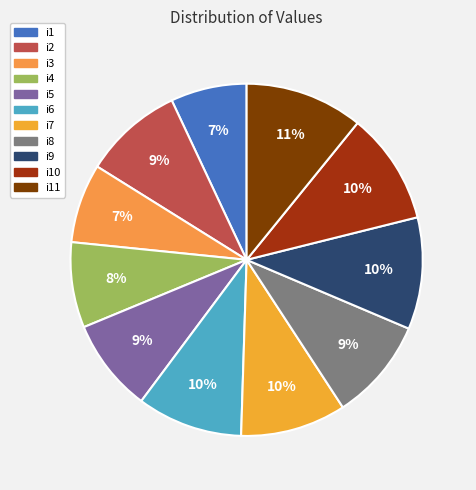

Approximately how many times larger is the value at i4 compared to i10?

0.8